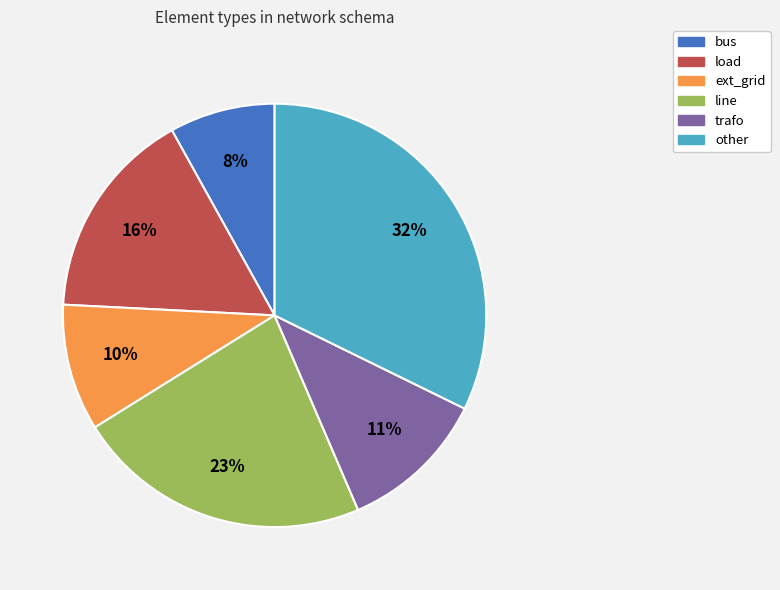

Which slice is the largest?

other